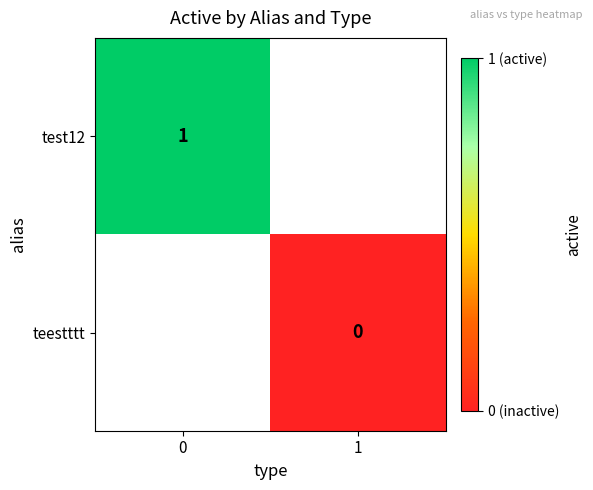

Is the value of teestttt at 1 greater than the value of test12 at 0?

No